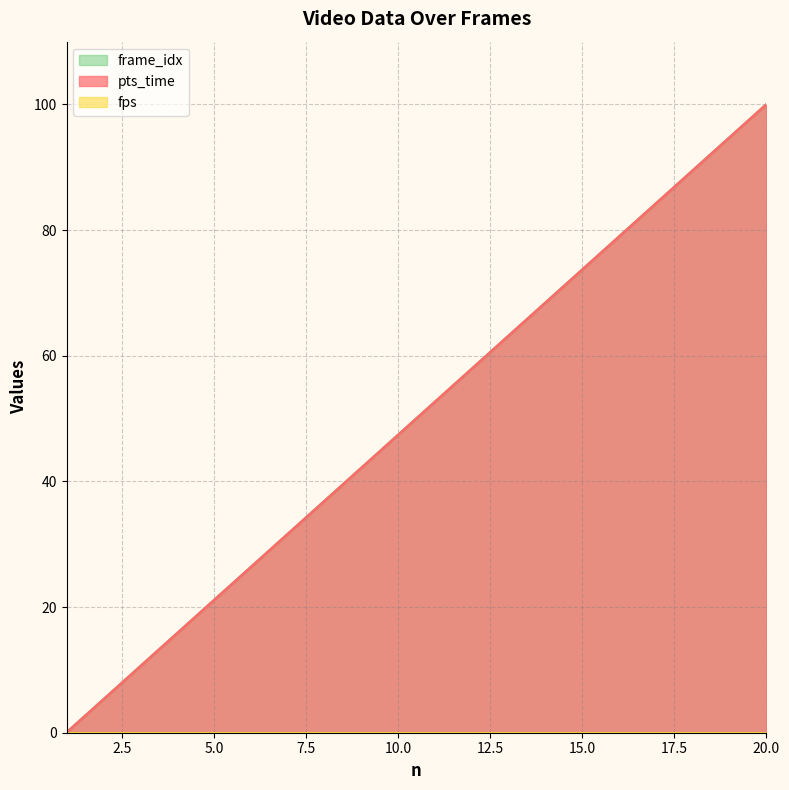

How many values in the pts_time series are below 52?

10